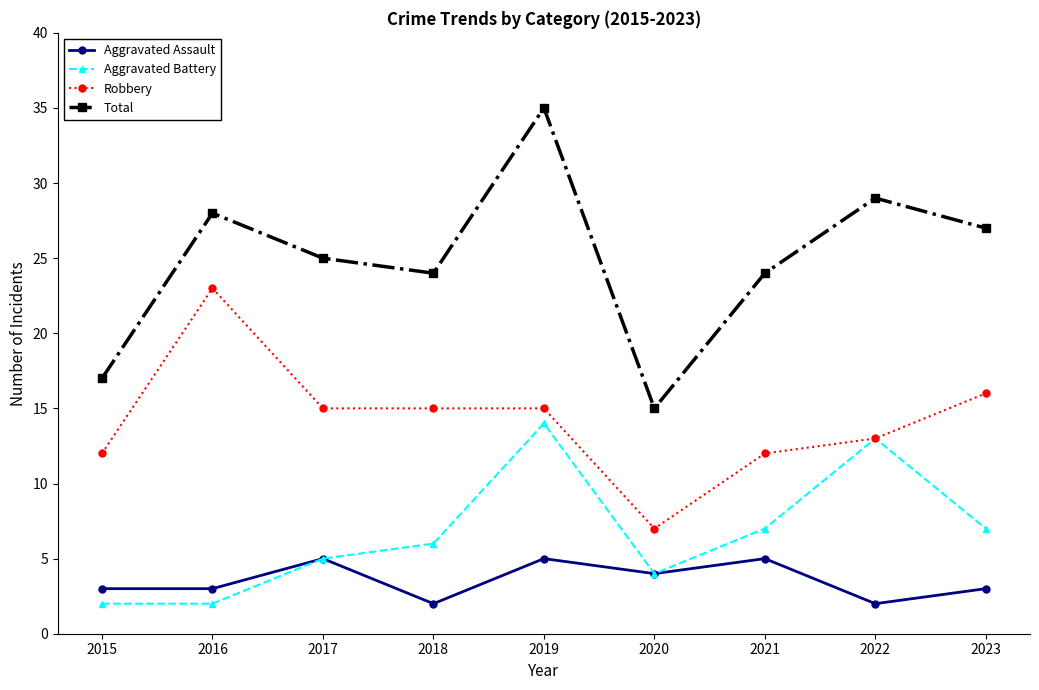

Does the chart have visible grid lines?

No